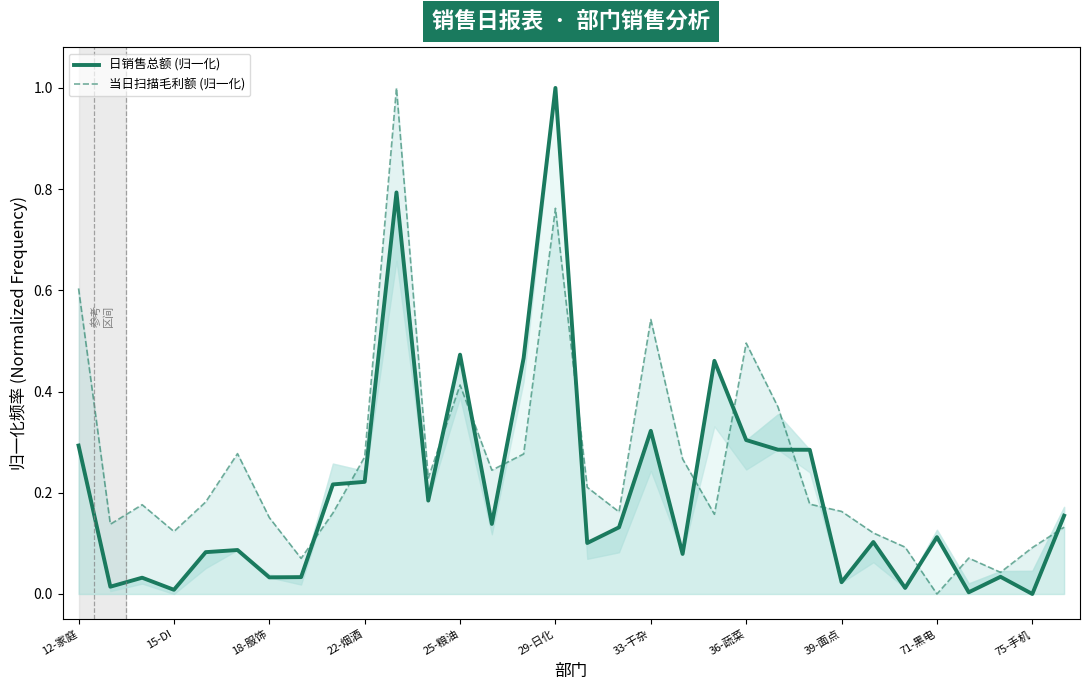

At how many categories does at least one series exceed 0?

32